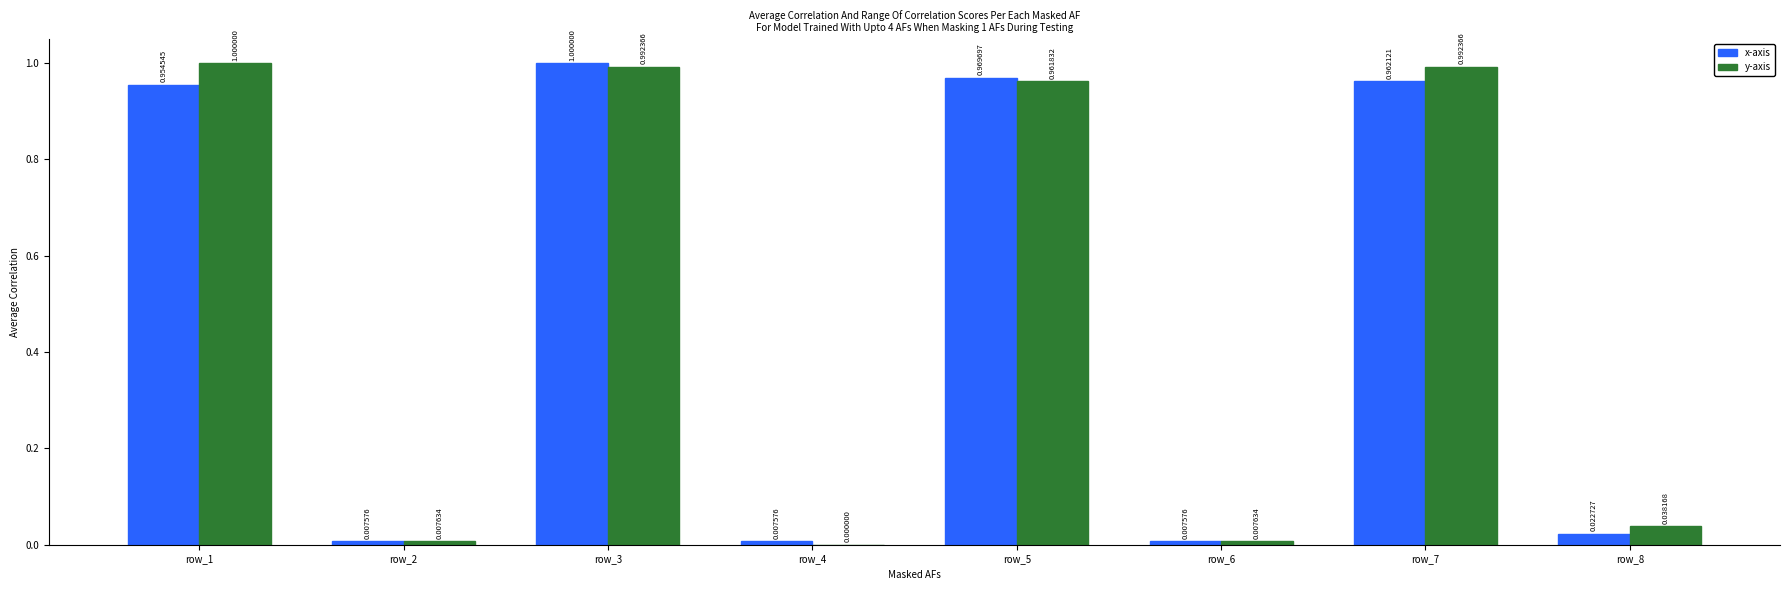

True or false: y-axis has a value of 0.4 at row_5.

False